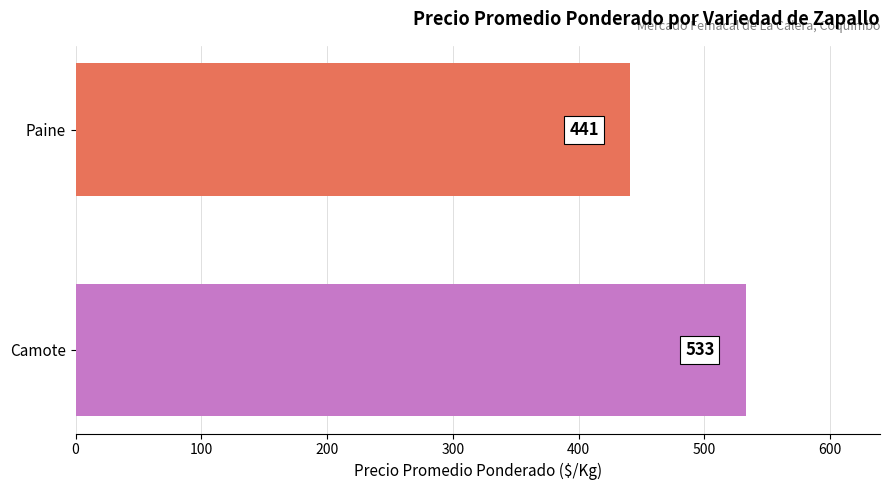

What is the average value?

487